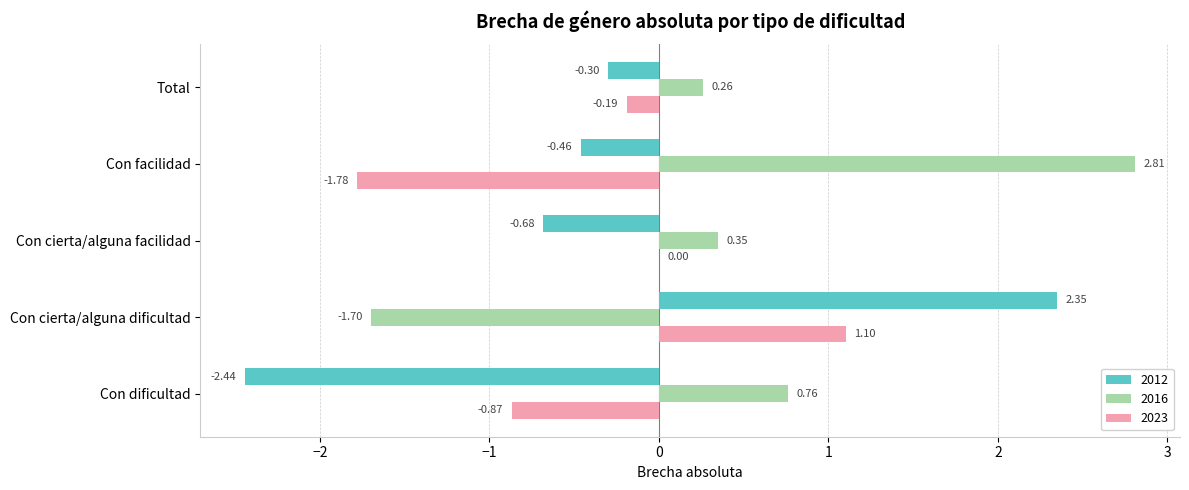

What is the sum of all 2023 values?

-1.7